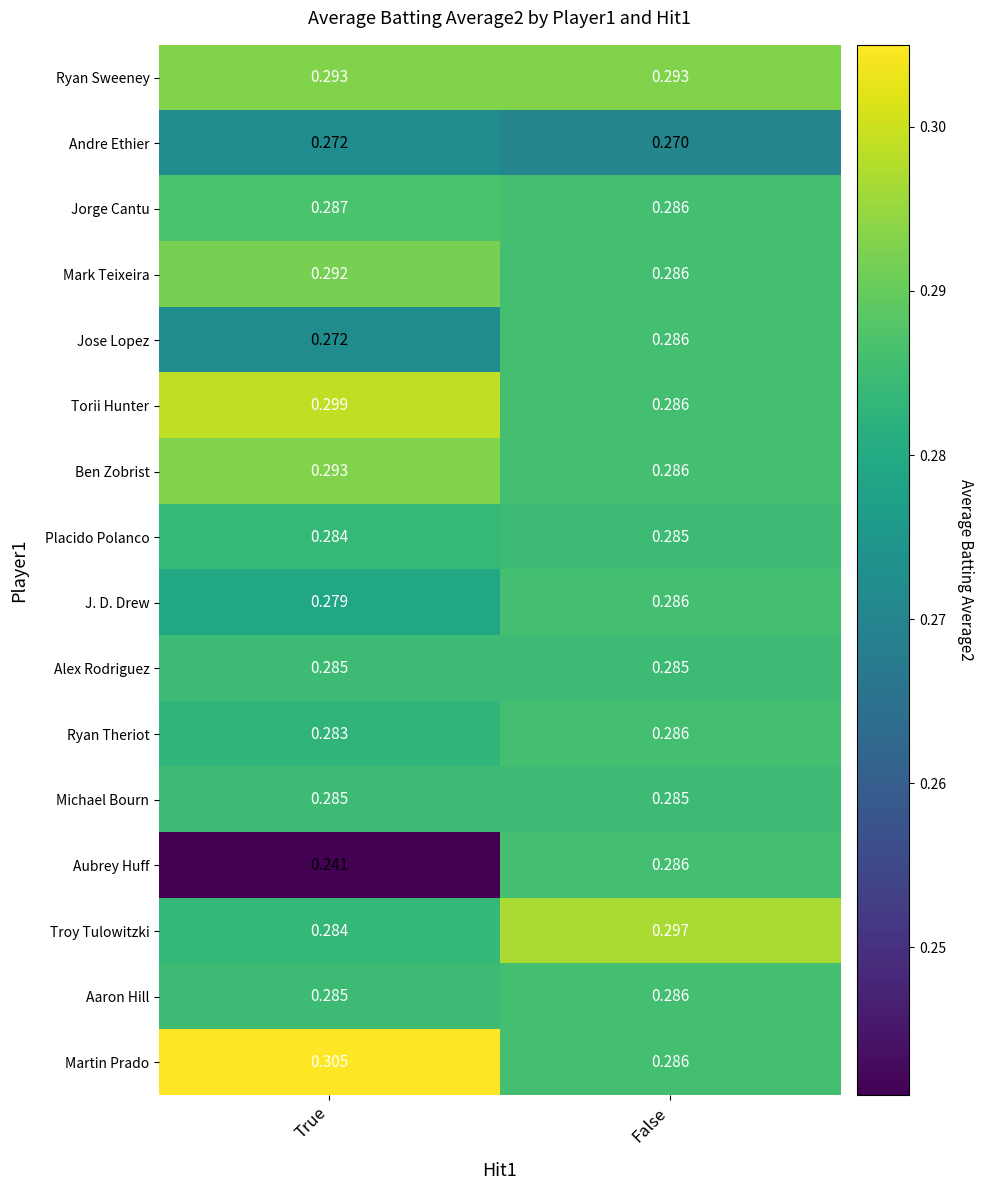

Rank the categories by J. D. Drew value from lowest to highest.

True, False